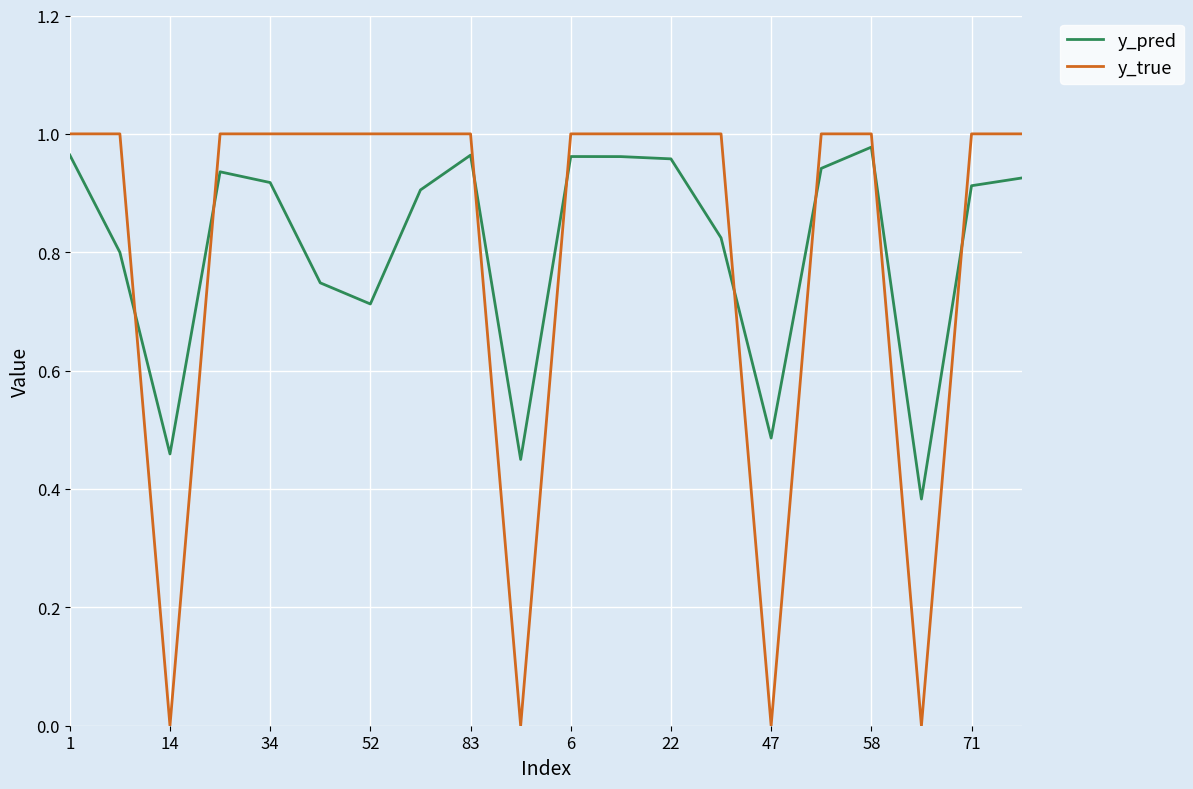

How many intersections are there between y_pred and y_true?

8